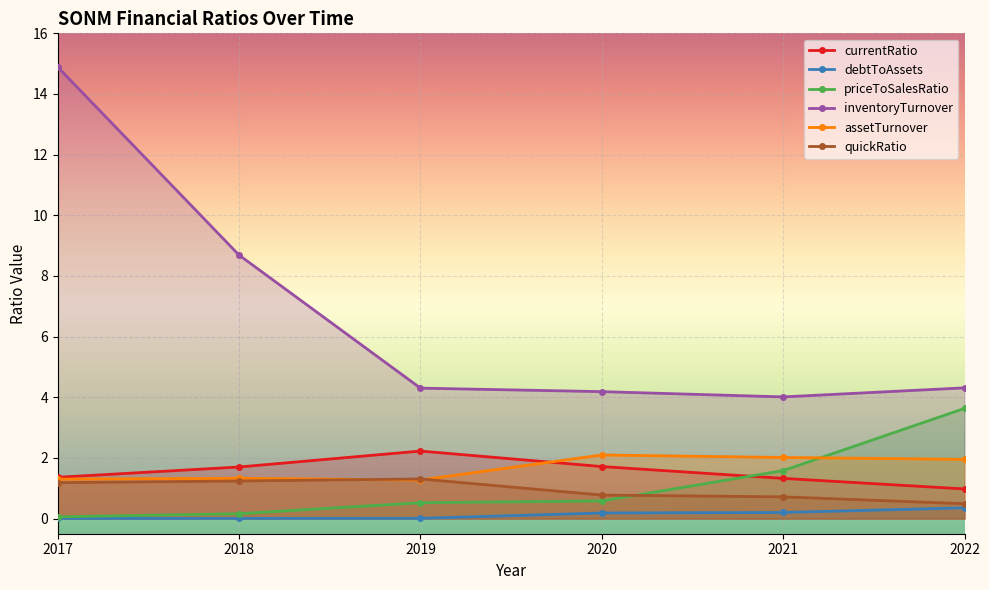

Which series ends up on top after the final intersection of quickRatio and priceToSalesRatio?

priceToSalesRatio